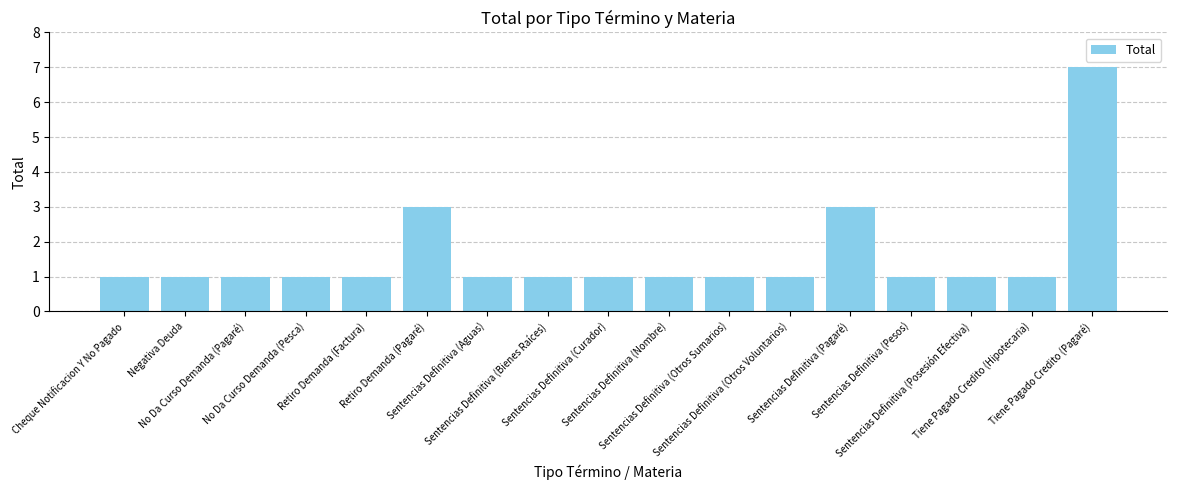

What is the greatest value displayed?

7